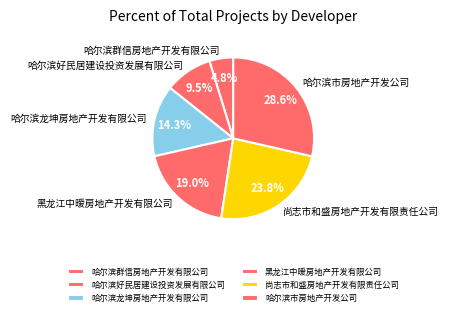

To the nearest percent, what is the difference between the 黑龙江中暧房地产开发有限公司 and 哈尔滨群信房地产开发有限公司 slice percentages?

14%